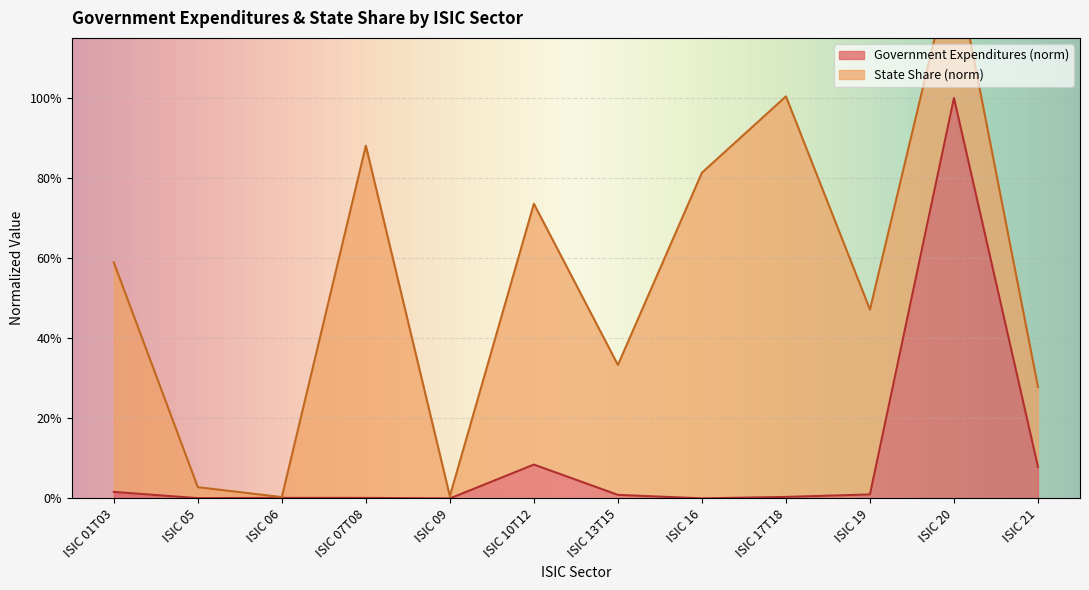

List the labels in order of value, smallest first.

ISIC 09, ISIC 16, ISIC 05, ISIC 07T08, ISIC 06, ISIC 17T18, ISIC 13T15, ISIC 19, ISIC 01T03, ISIC 21, ISIC 10T12, ISIC 20